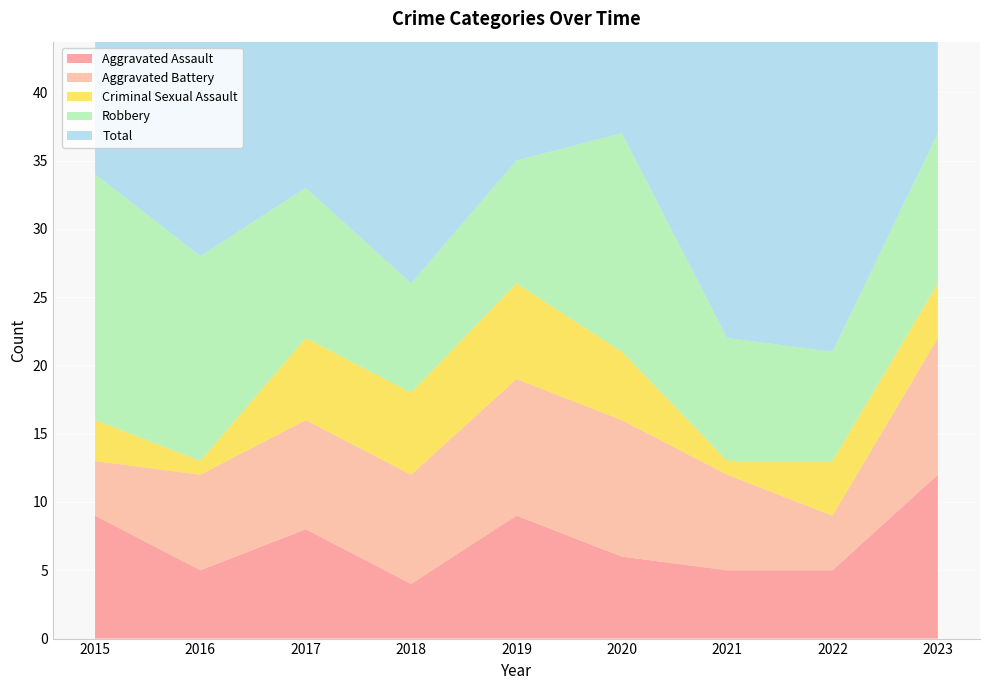

Reading left to right, what are all the values shown in this chart?

Aggravated Assault: 9	5	8	4	9	6	5	5	12
Aggravated Battery: 4	7	8	8	10	10	7	4	10
Criminal Sexual Assault: 3	1	6	6	7	5	1	4	4
Robbery: 18	15	11	8	9	16	9	8	11
Total: 34	28	34	26	35	37	23	23	38